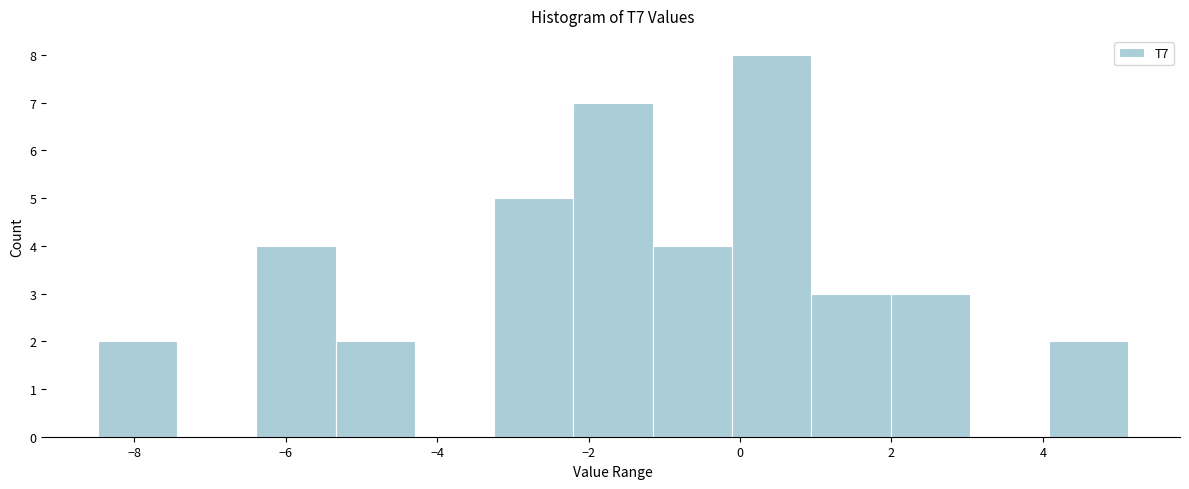

Reading left to right, transcribe this chart: for each bar, give the range it covers on the x-axis and its height. Neither the bar edges nor the heights are printed on the chart, so give them approximately, as read against the axes.

-8.4 to -7.4: 2
-7.4 to -6.4: 0
-6.4 to -5.4: 4
-5.4 to -4.2: 2
-4.2 to -3.2: 0
-3.2 to -2.2: 5
-2.2 to -1.2: 7
-1.2 to -0.2: 4
-0.2 to 1.0: 8
1.0 to 2.0: 3
2.0 to 3.0: 3
3.0 to 4.0: 0
4.0 to 5.2: 2